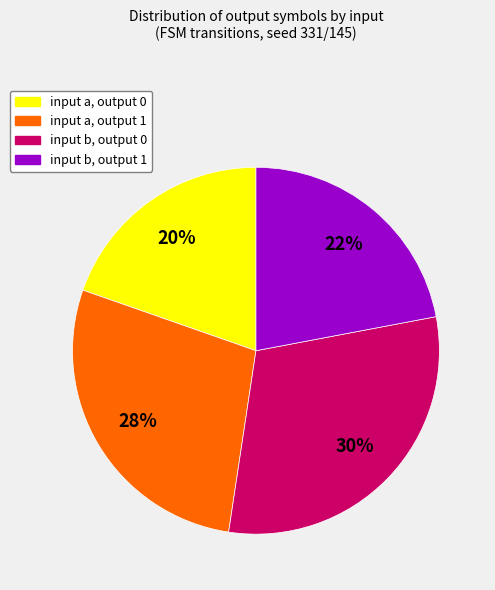

To the nearest percent, what percentage of the pie is input b, output 1?

22%